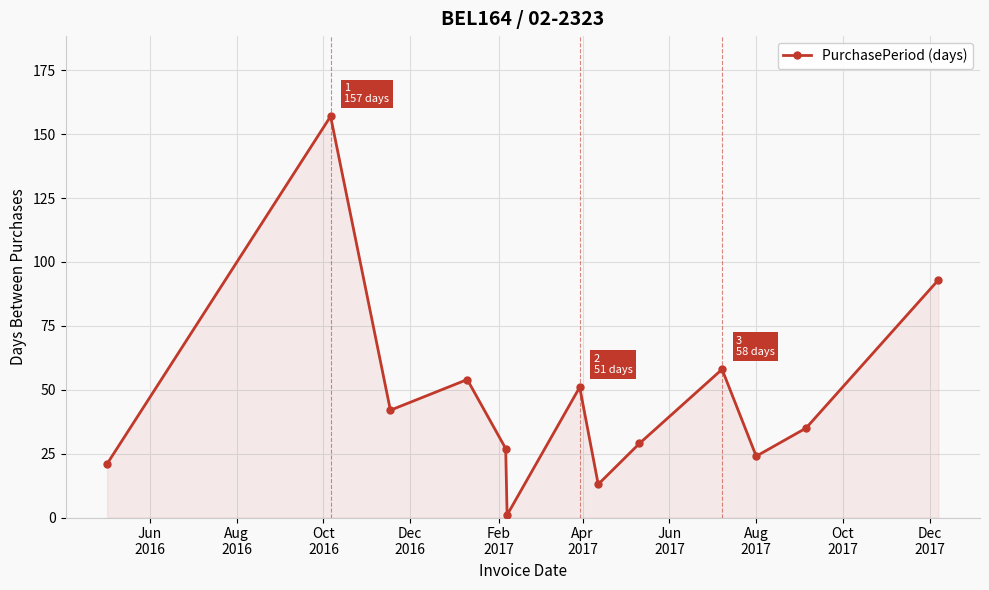

What is the difference between the maximum and second lowest values?

144